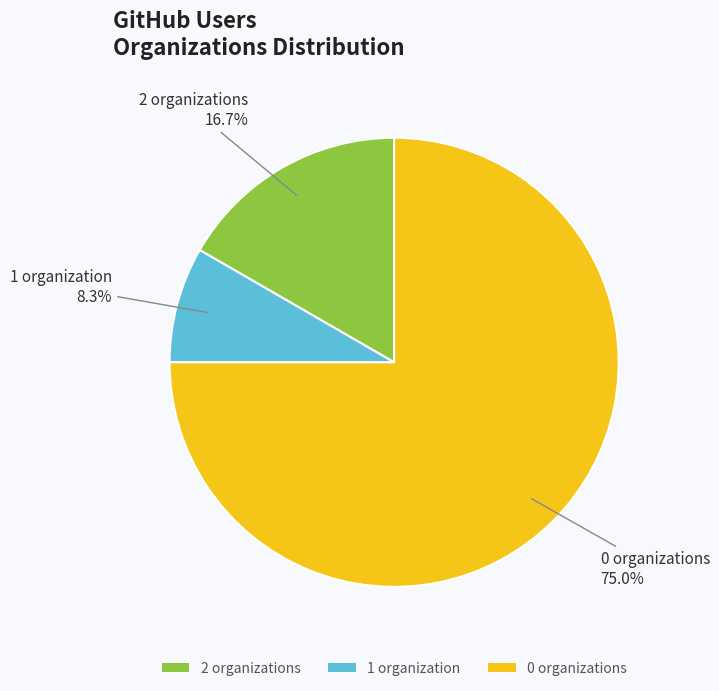

What is the total percentage of 1 organization and 2 organizations?

25.0%